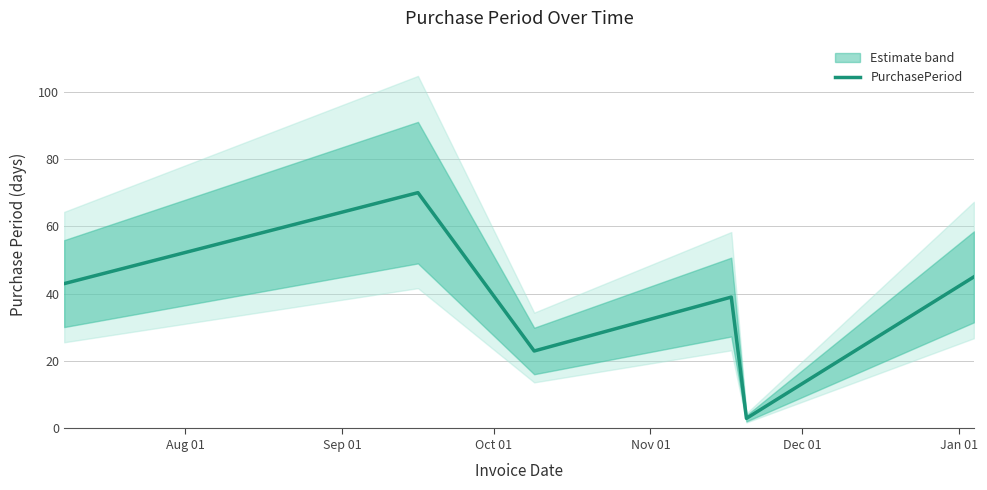

How many values are below 43?

3